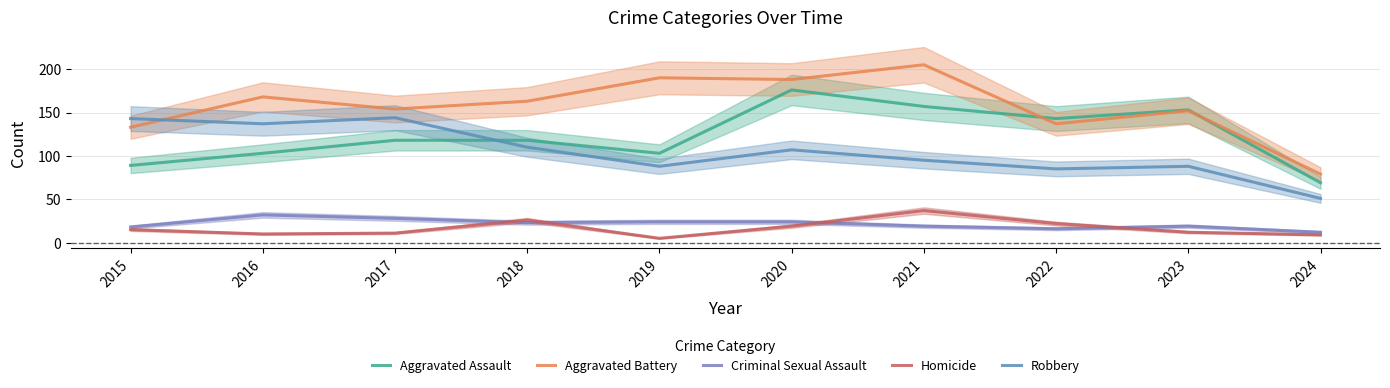

True or false: Aggravated Battery and Criminal Sexual Assault intersect in this chart.

False